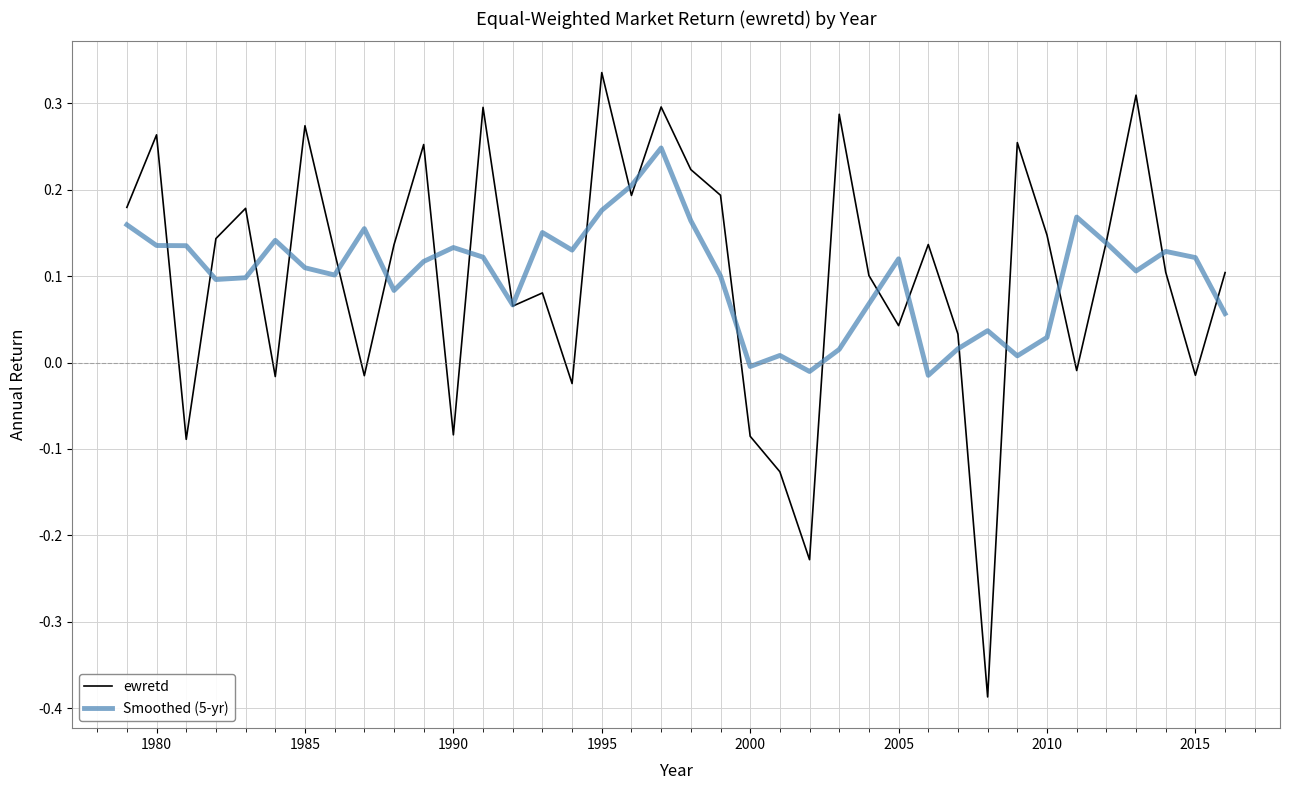

How many intersections are there between Smoothed (5-yr) and ewretd?

22